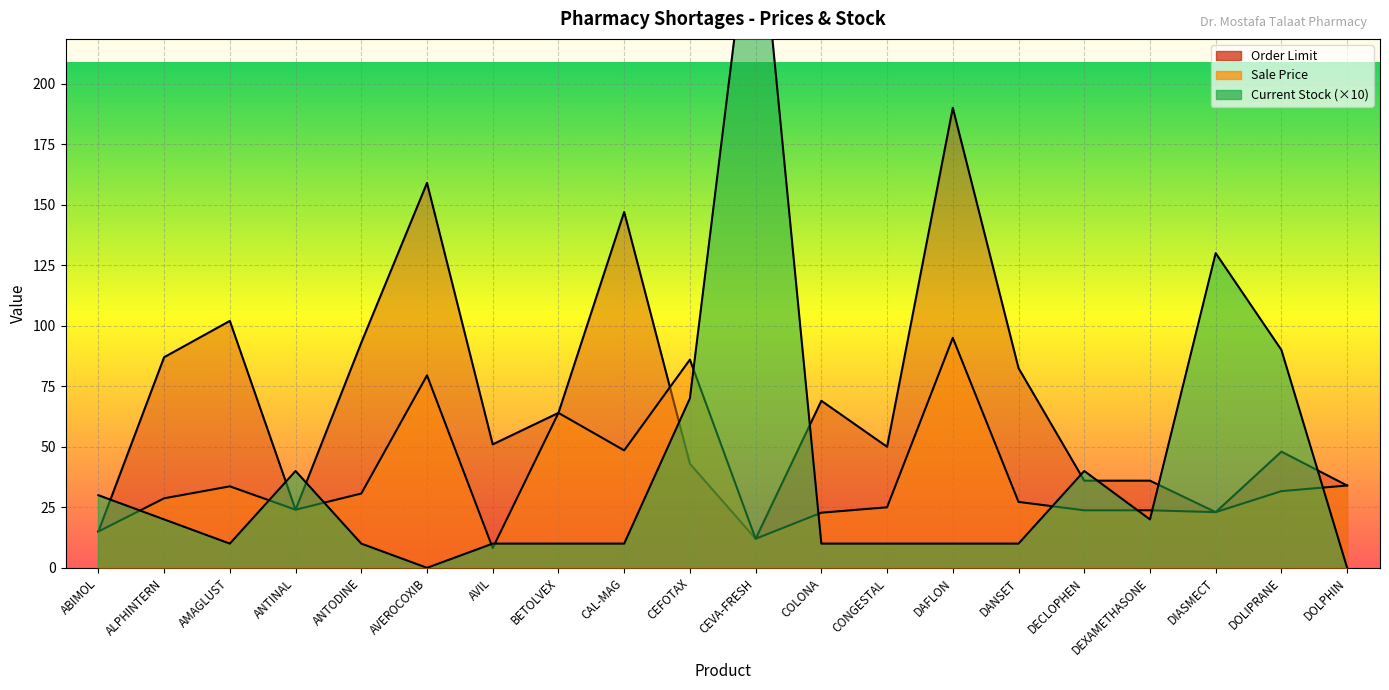

What is the value of the Sale Price point at the 8th from the left?

64.0